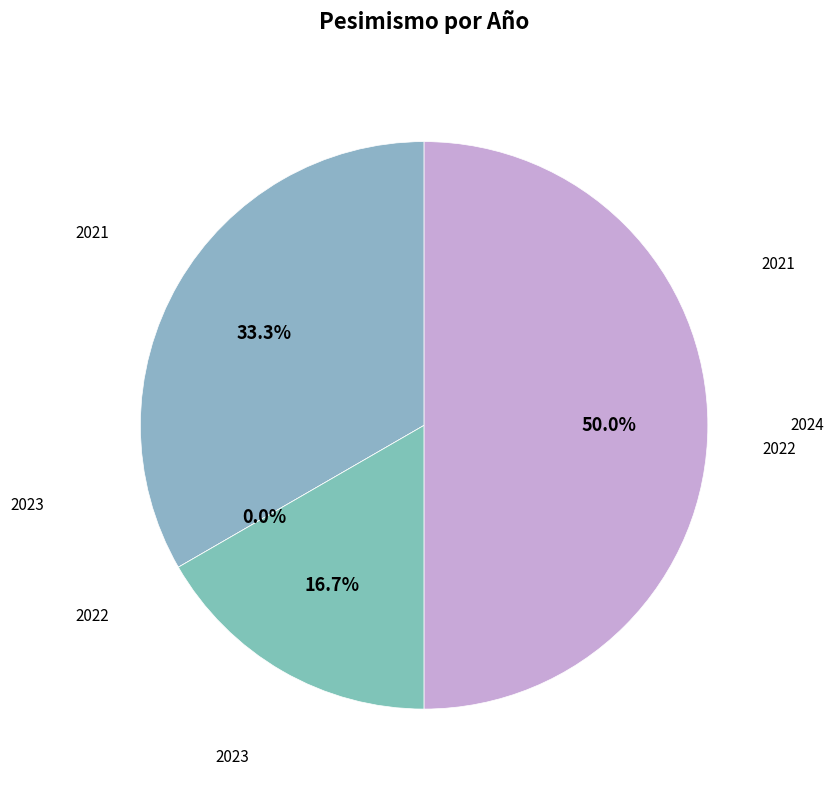

Does 2023 represent more than half of the total?

No